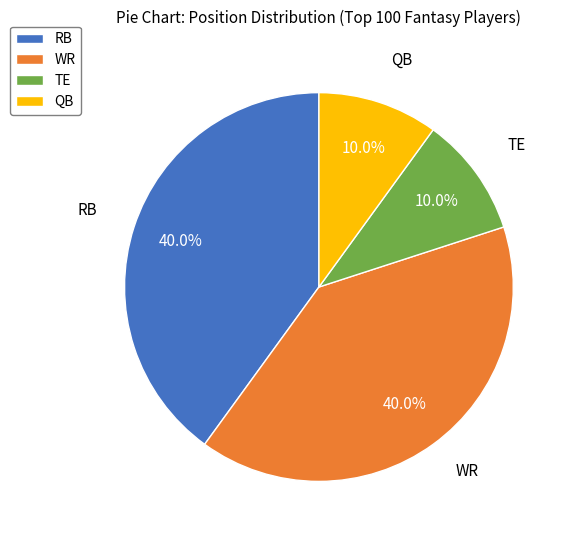

How much of the chart is everything except QB?

90.0%